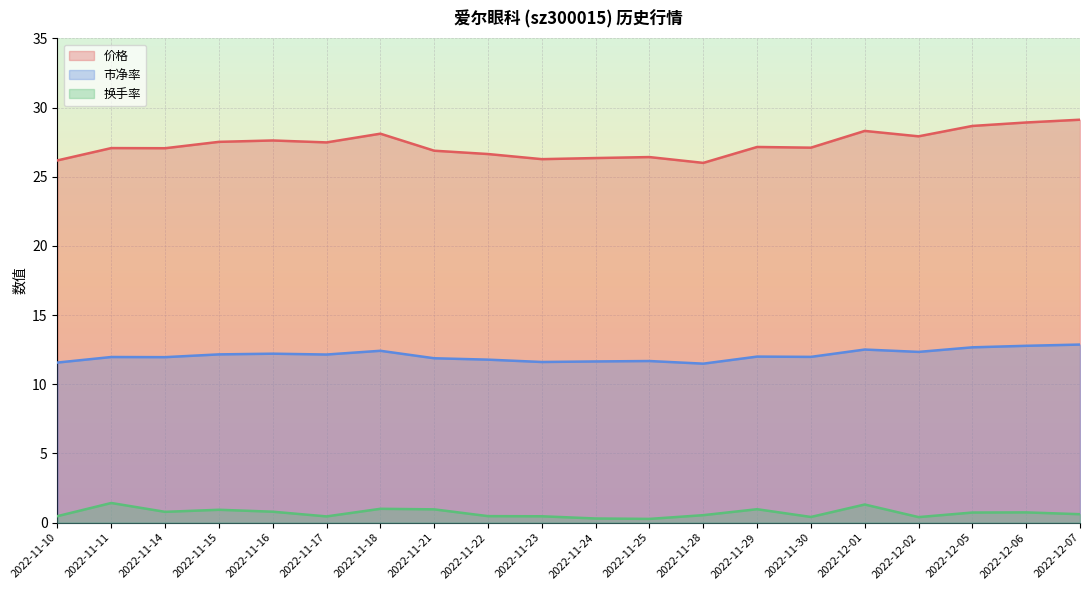

Where is the first local minimum for 市净率?

2022-11-14